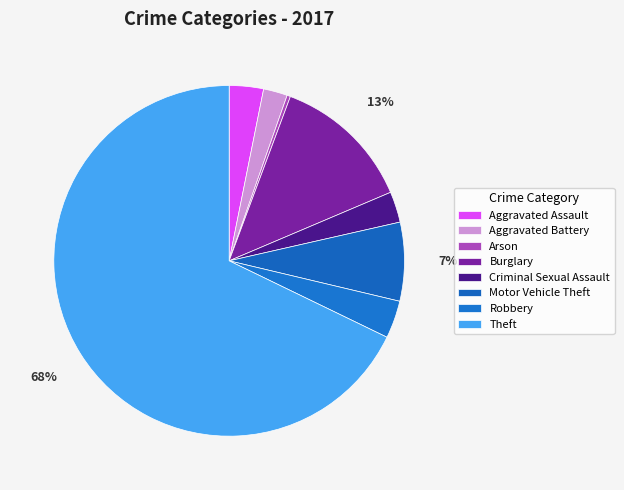

What percentage is the Aggravated Battery slice, to the nearest percent?

2%